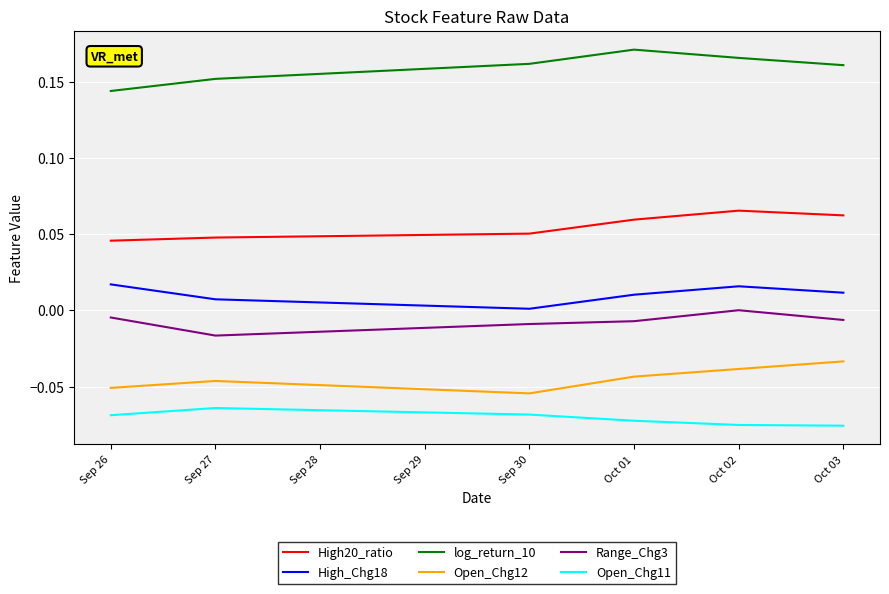

True or false: Open_Chg12 has a value of -0.1 at Oct 02.

False